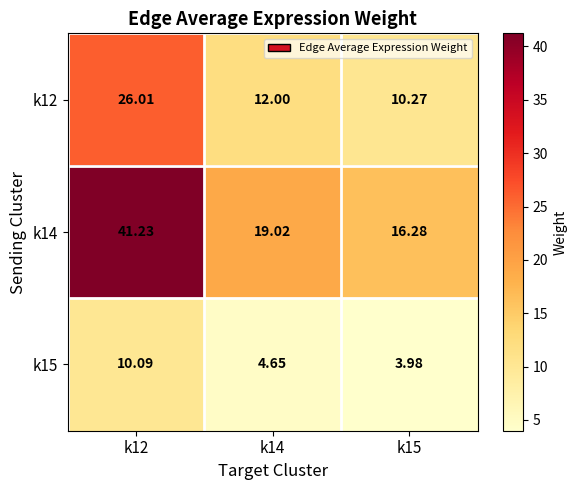

Is the value of k12 at k15 greater than the value of k15 at k12?

Yes